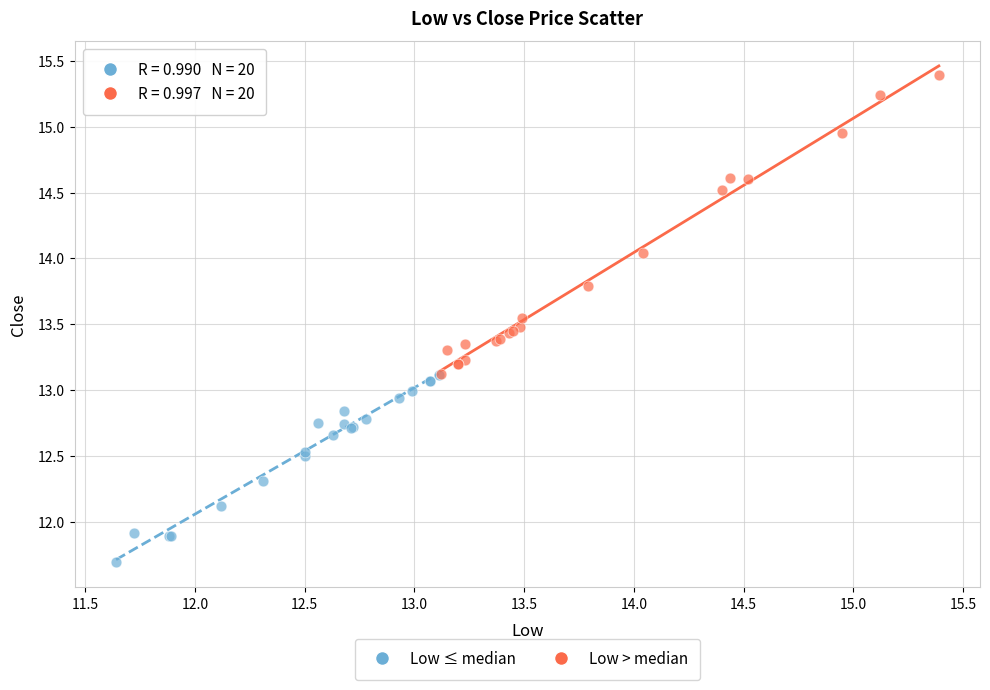

Which series contains the lowest Y value?

Low ≤ median